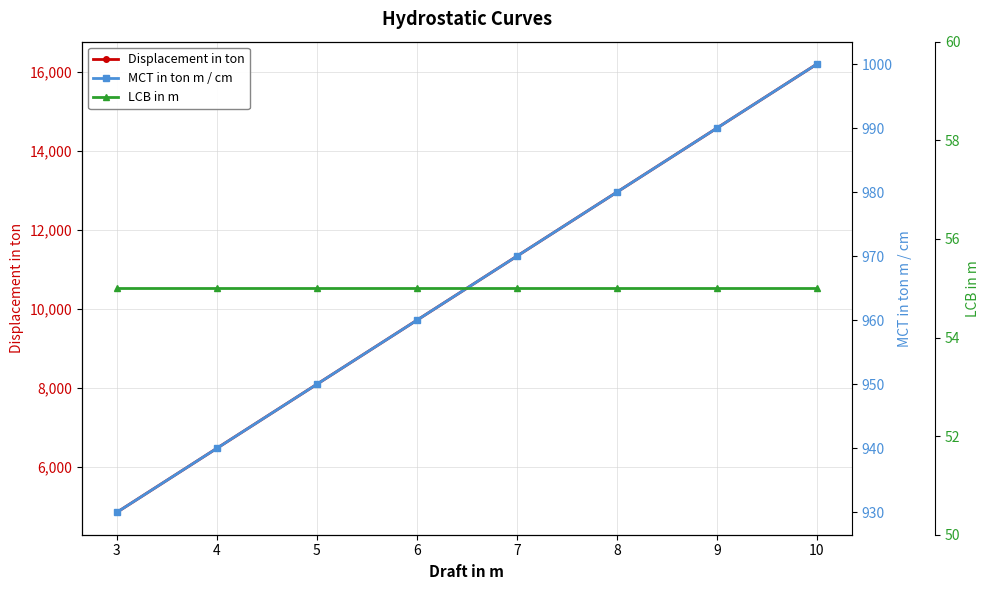

Between 9 and 10, which series saw the biggest shift?

Displacement in ton